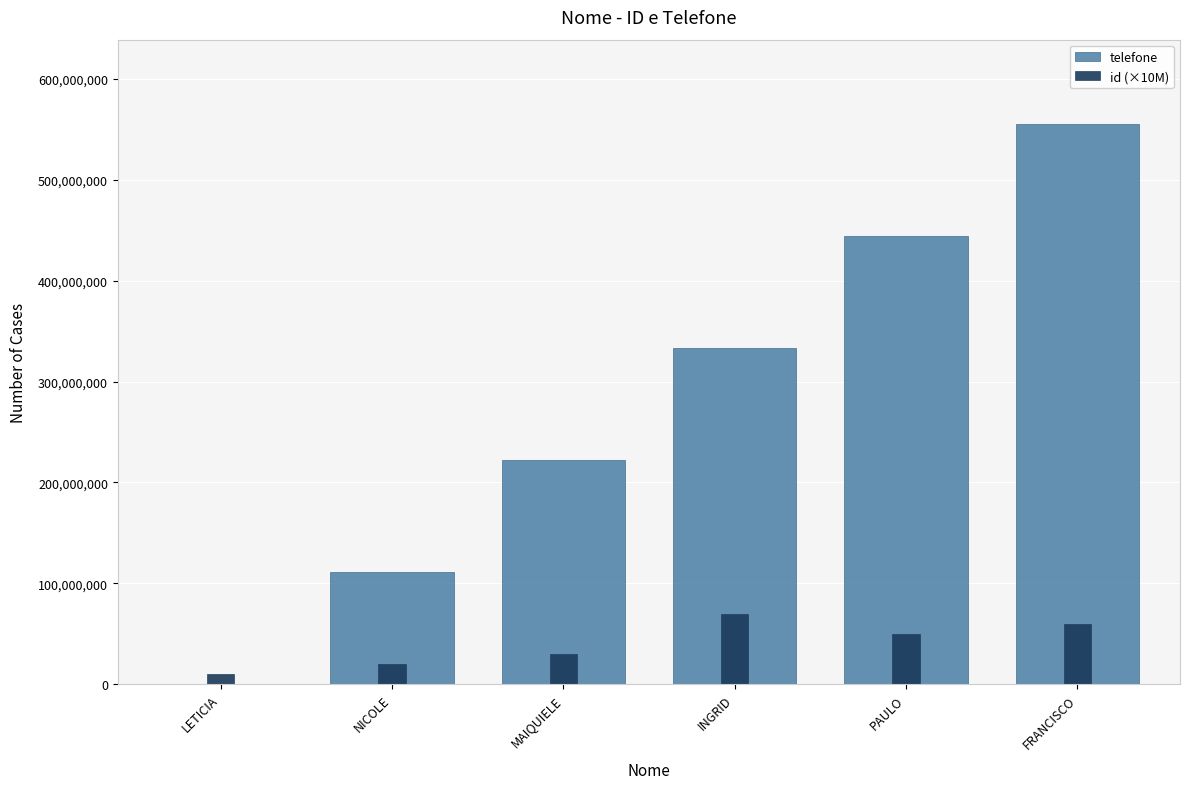

Between LETICIA and PAULO, which series saw the biggest shift?

telefone